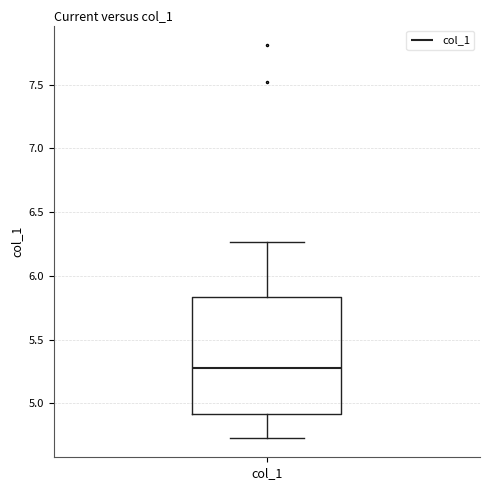

Transcribe this box plot: give where the median line is, the range the box spans, and where the two whiskers end, as read against the y-axis. The values are not printed on the chart, so give them approximately, as read against the axis.

median 5.30, box 4.90 to 5.85, whiskers 4.75 to 6.25